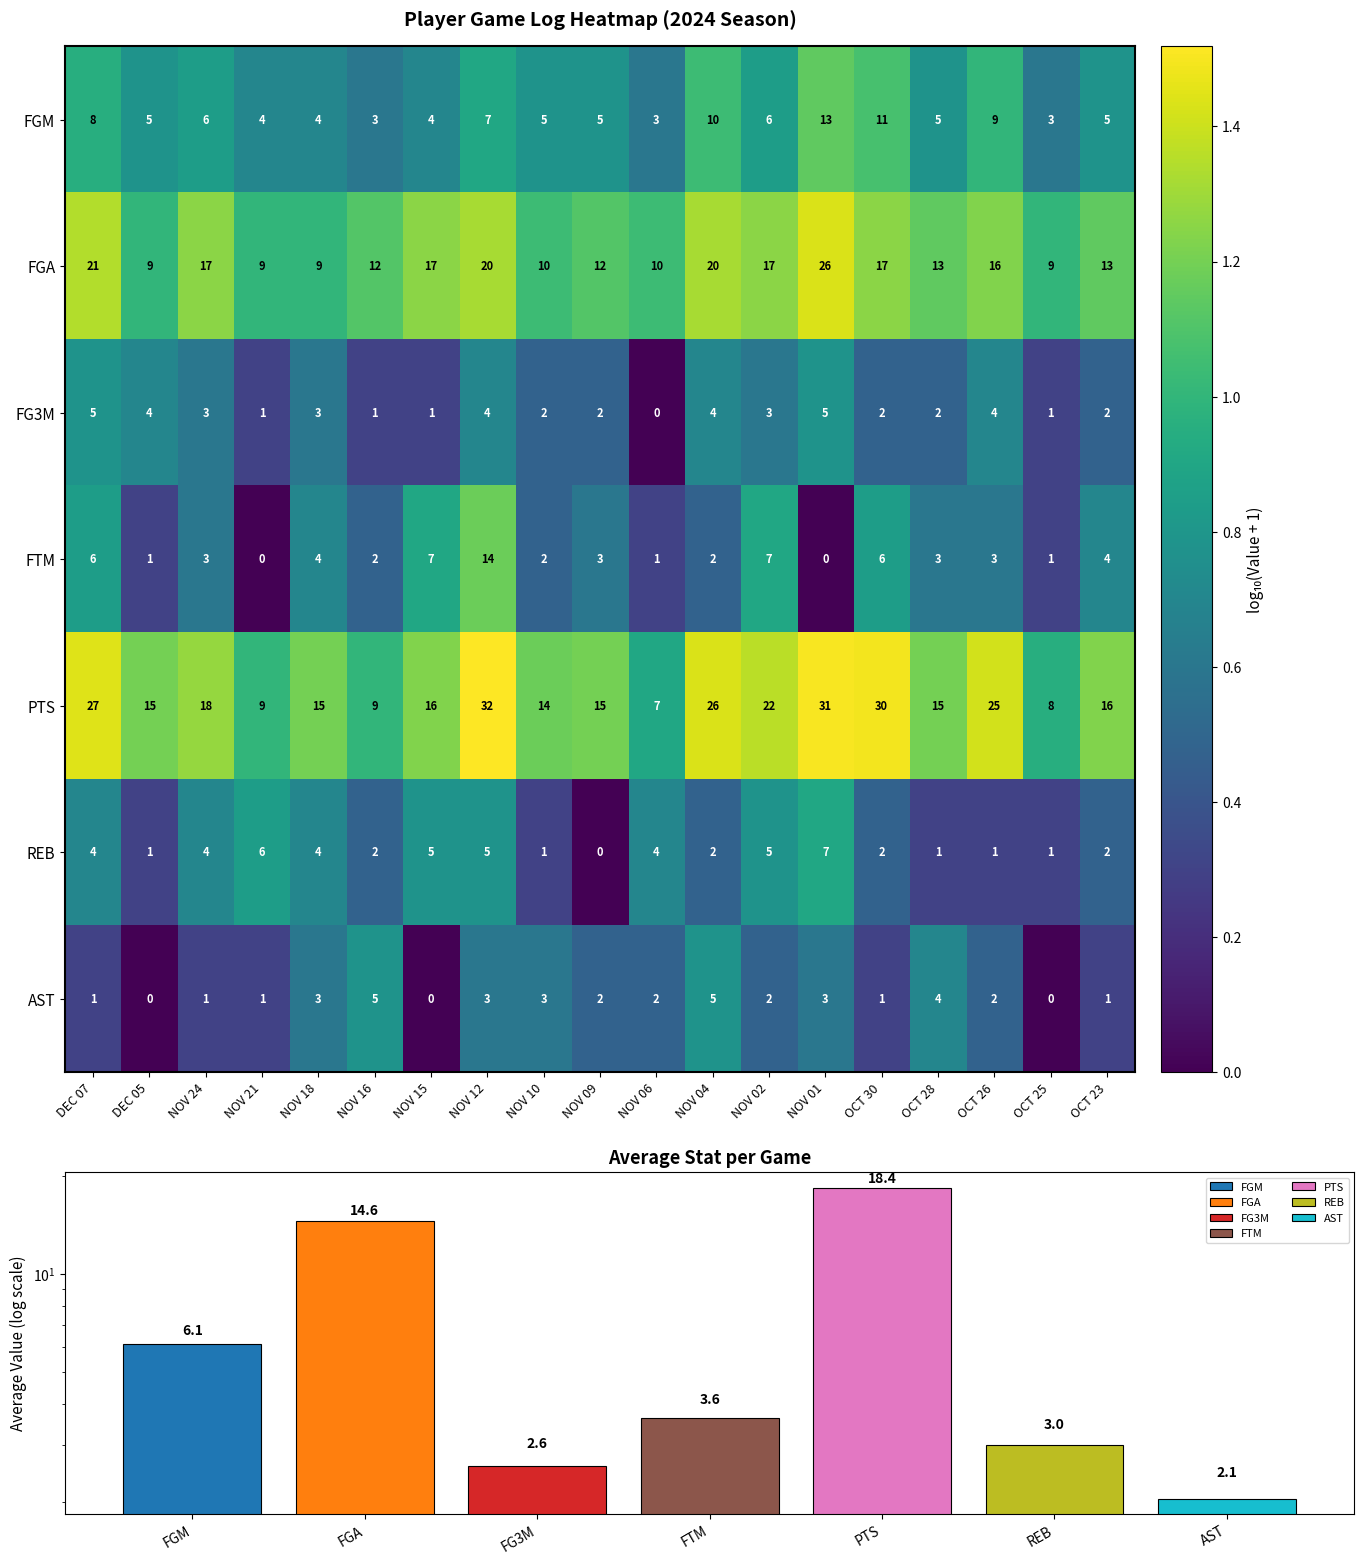

At which category is the sum across all series the highest?

NOV 12